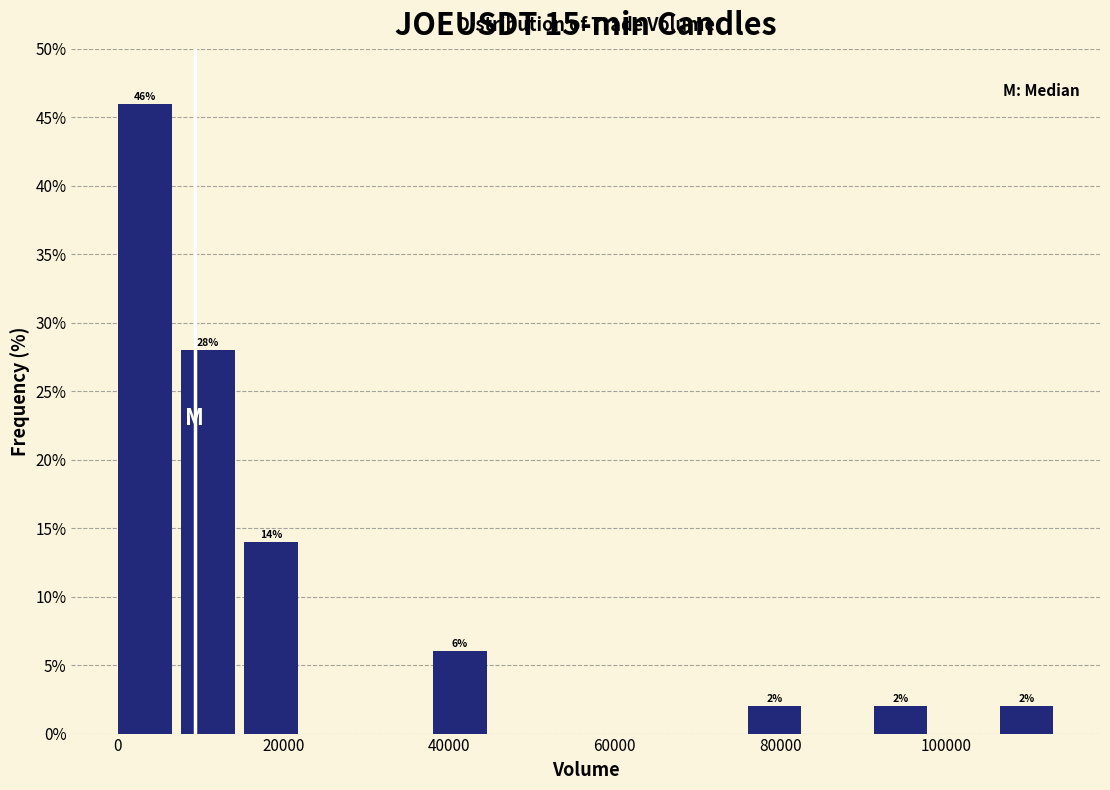

Read against the x-axis, roughly where is the centre of the tallest bar?

4000